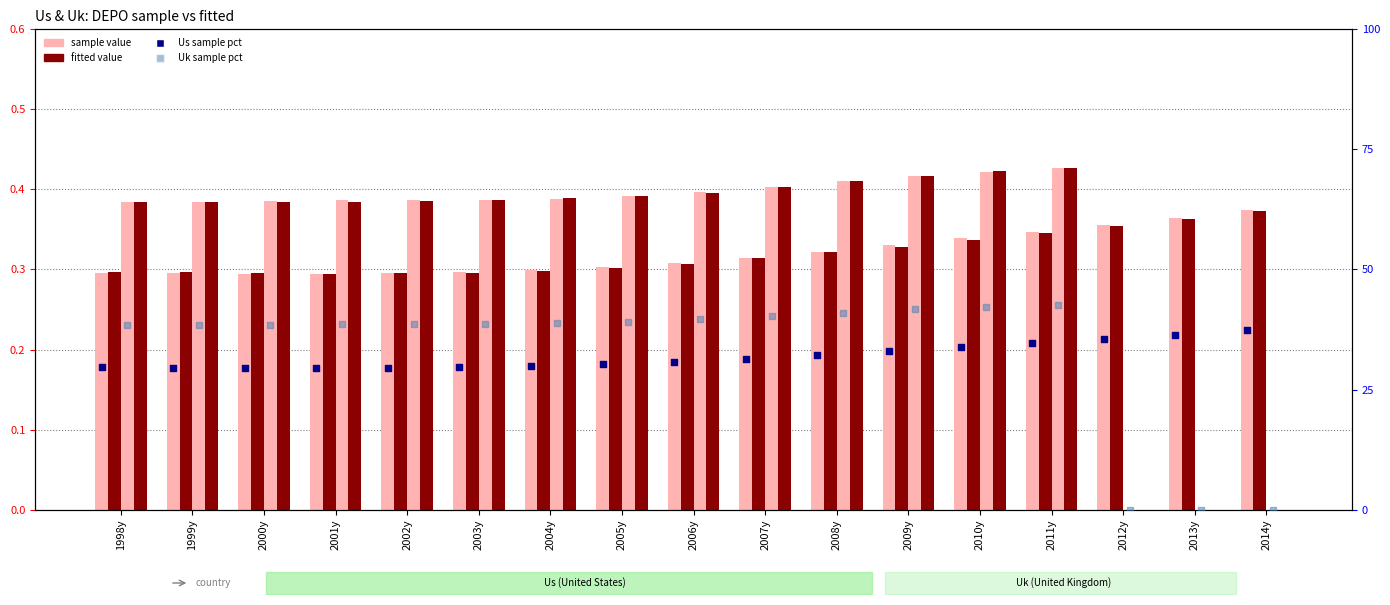

Is the value of Us_DEPO_sample at 2008y greater than the value of Us_DEPO_fitted at 2011y?

No